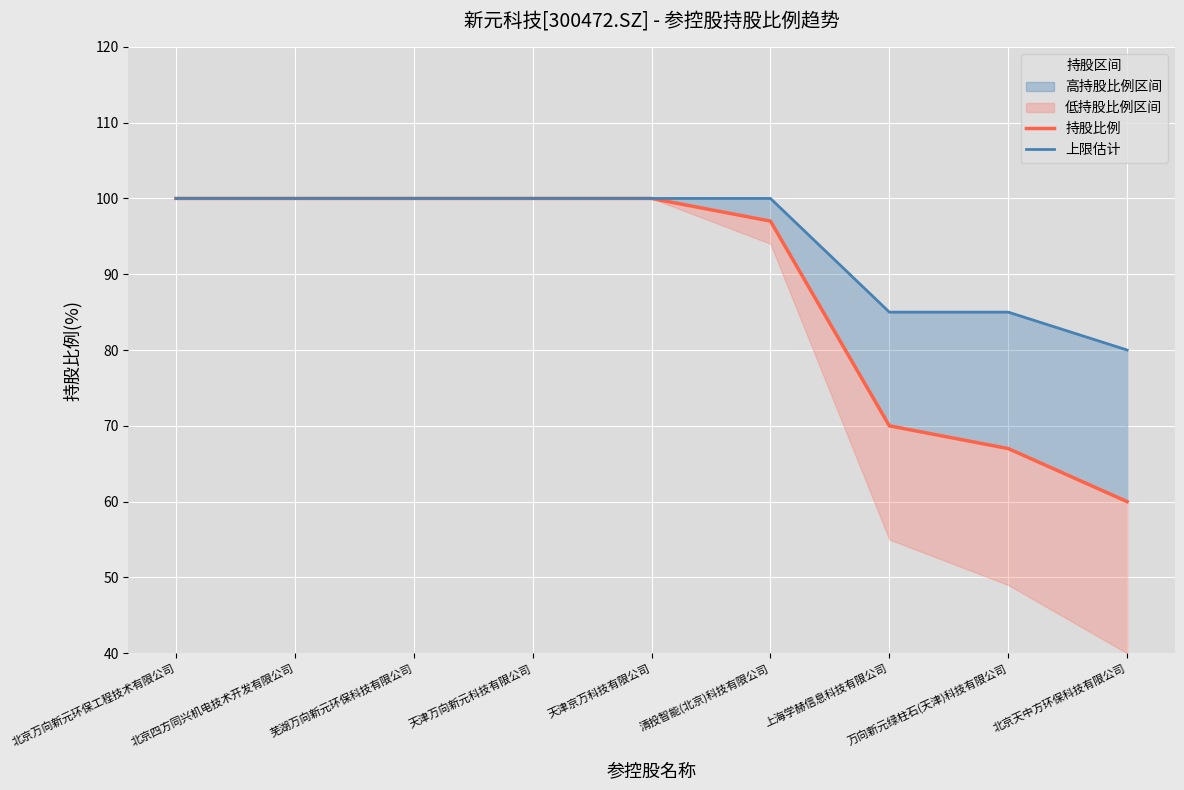

Which series has the largest total across all categories?

上限估计